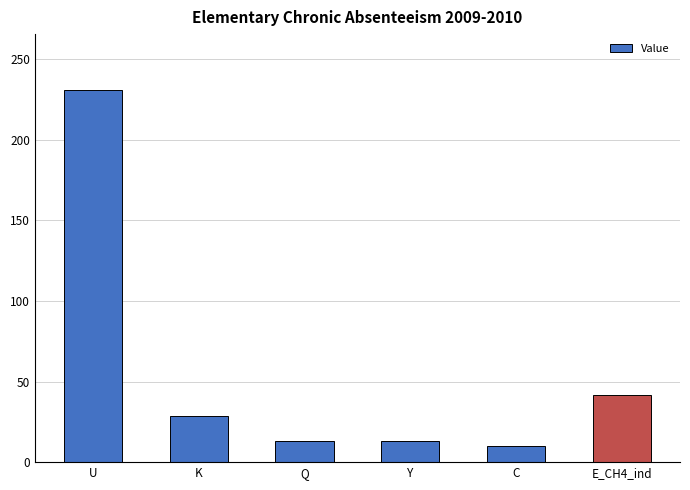

What is the average value?

56.3